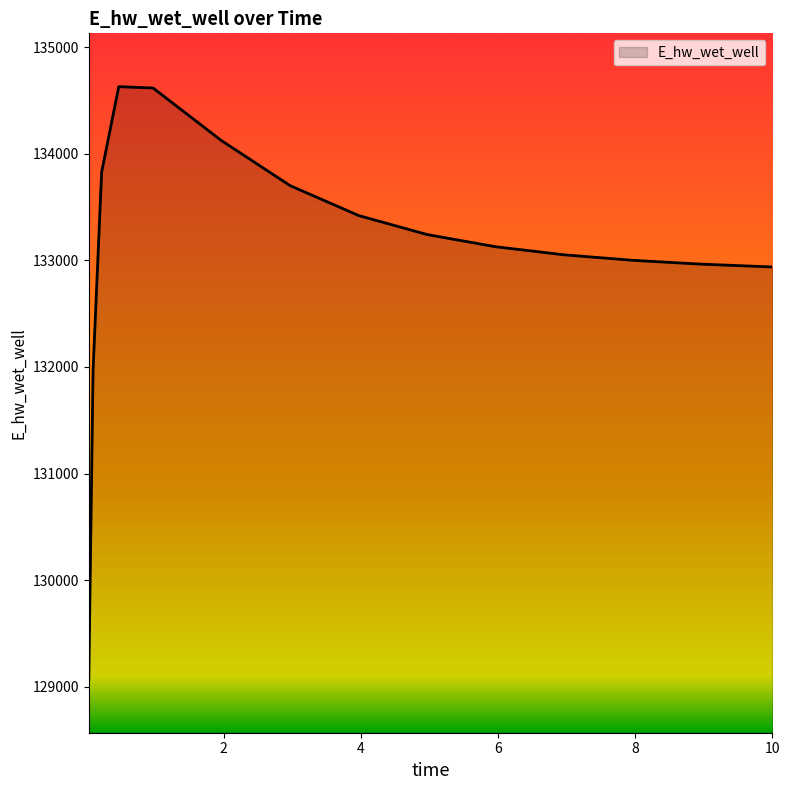

What is the difference between the maximum and minimum values?

5557.9